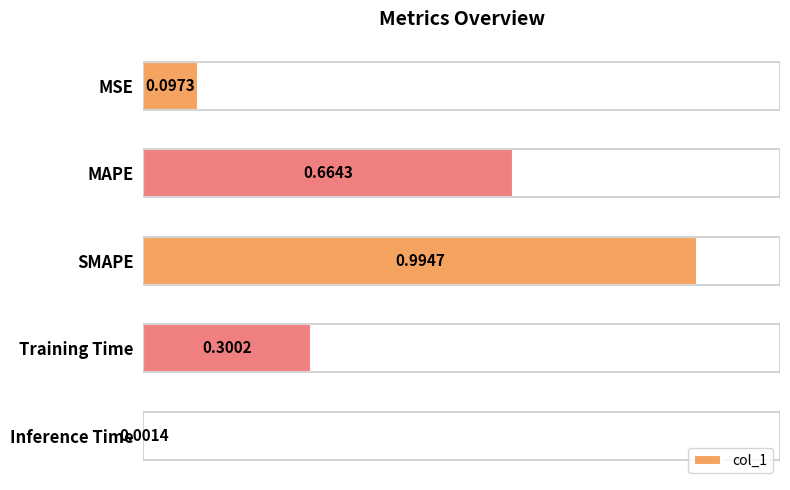

At which label is the value closest to 0?

Inference Time